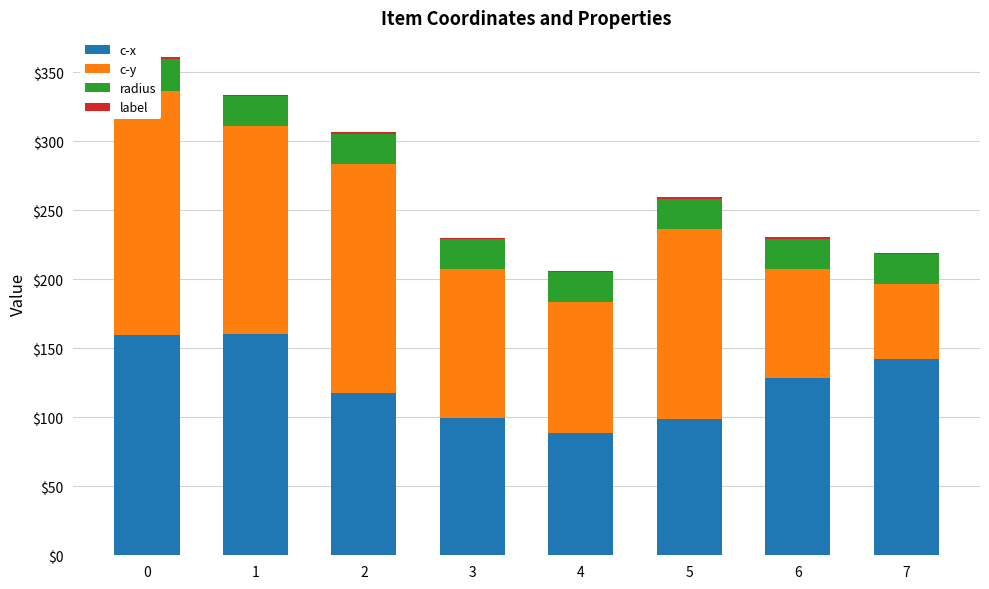

The c-x series shows 98.7 at 5. True or false?

True